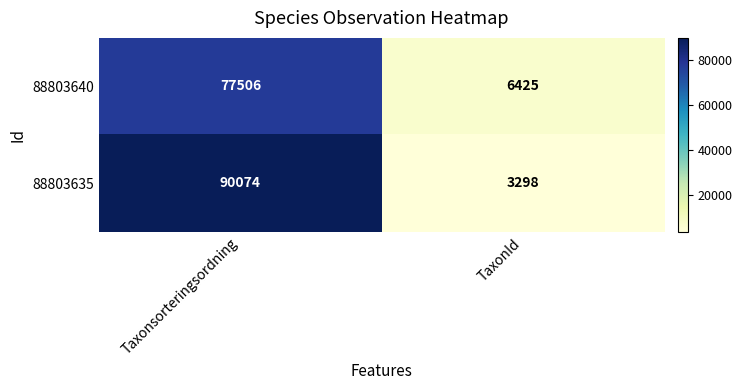

Reading left to right, list all the values displayed in this chart.

88803640: 77506	6425
88803635: 90074	3298